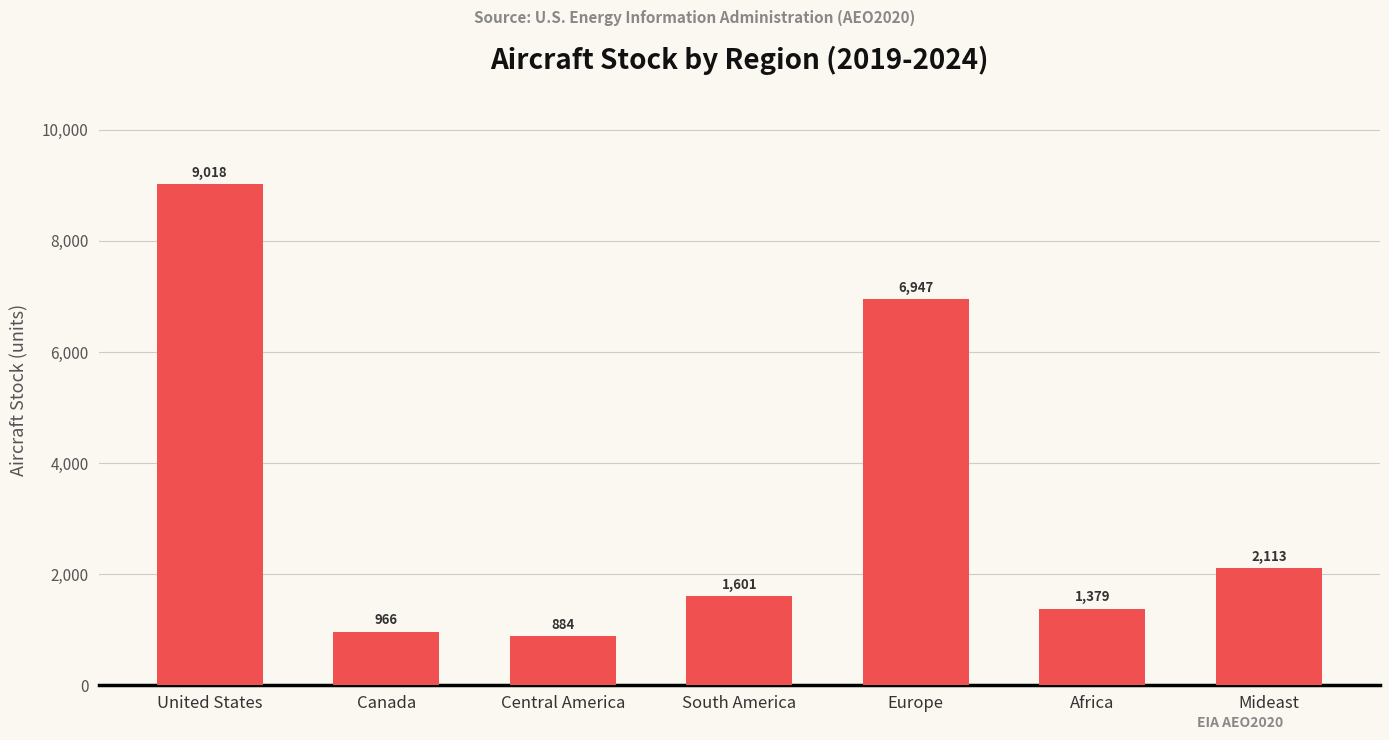

What is the greatest value displayed?

9017.7